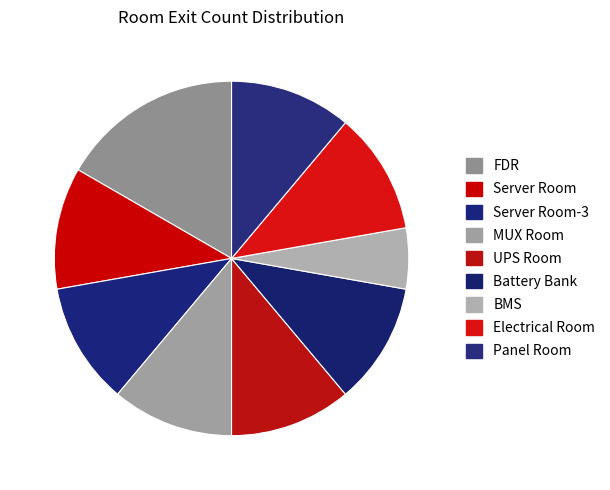

To the nearest percent, what is the combined percentage of UPS Room and FDR?

28%